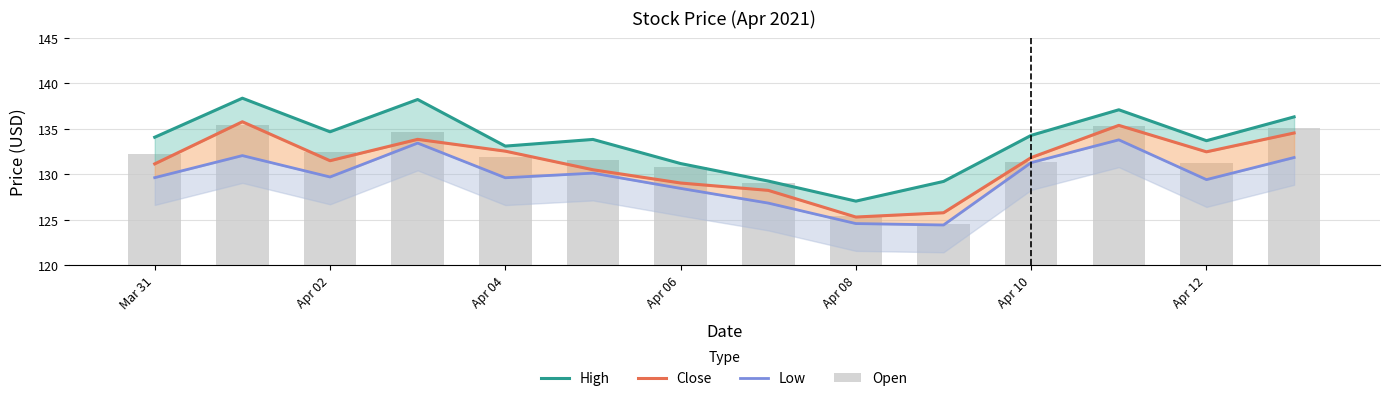

Read the Low value at Mar 31.

129.6